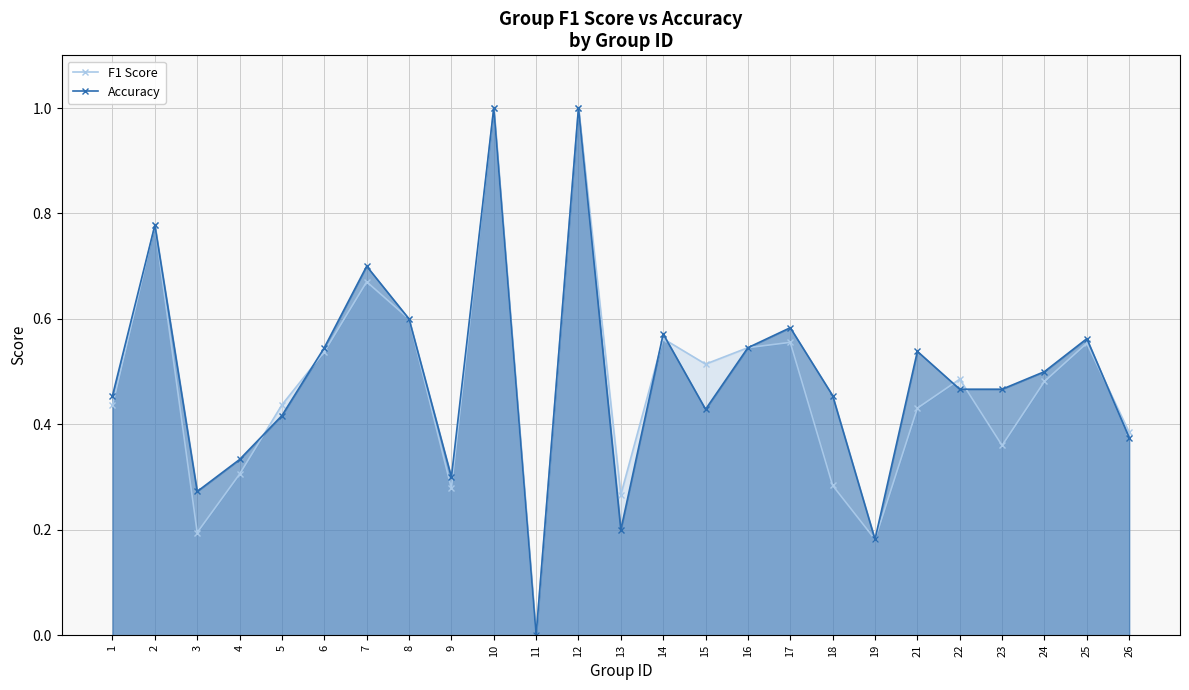

What is the difference between the maximum and minimum values in the Accuracy series?

1.0